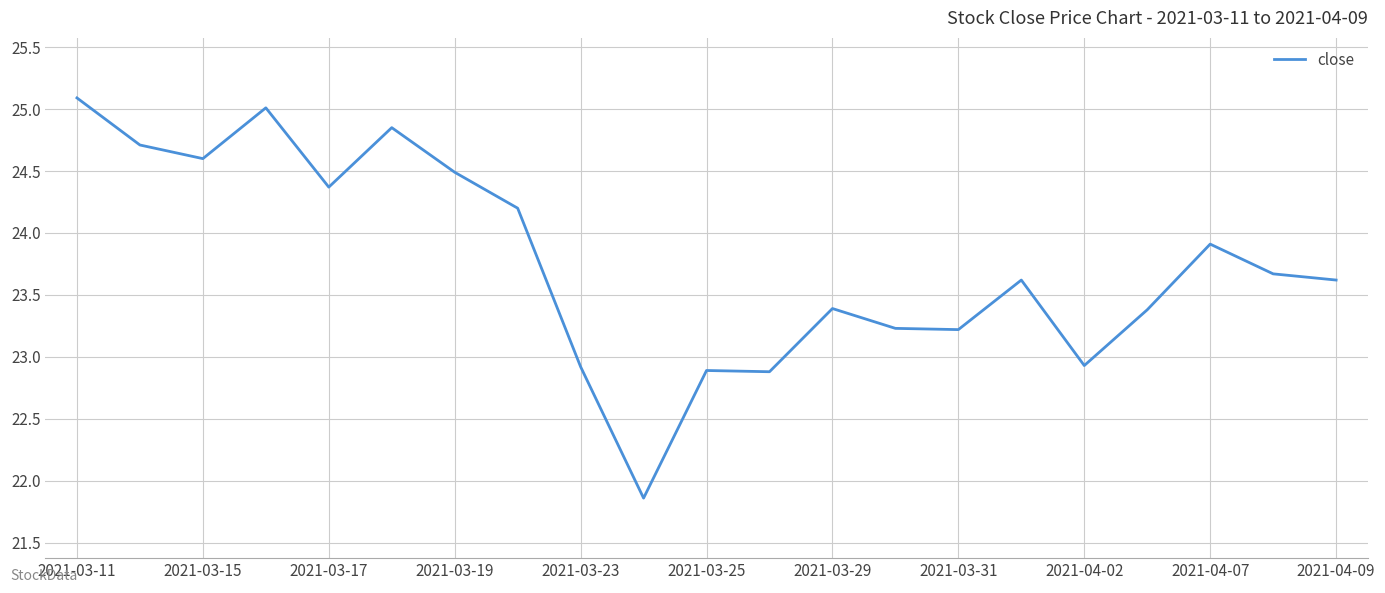

What is the smallest value displayed?

21.9